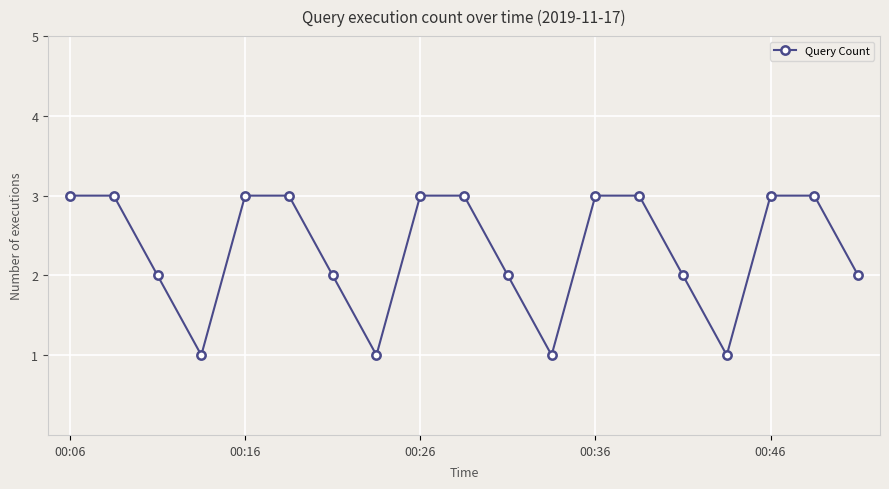

What is the value of the 8th point from the left?

1